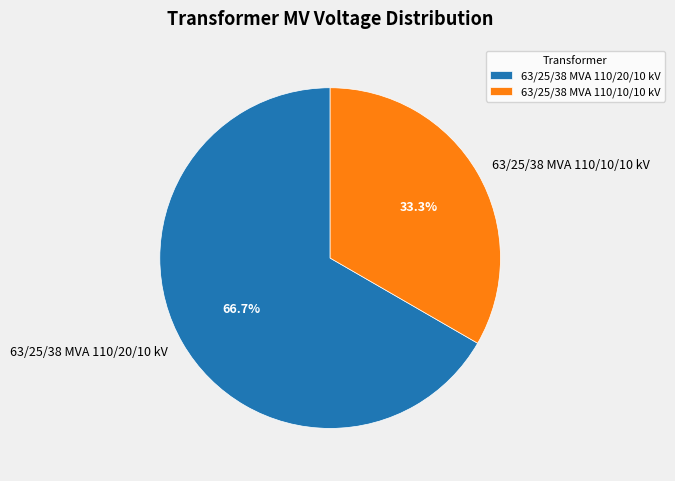

Which slice represents more than half of the pie?

63/25/38 MVA 110/20/10 kV